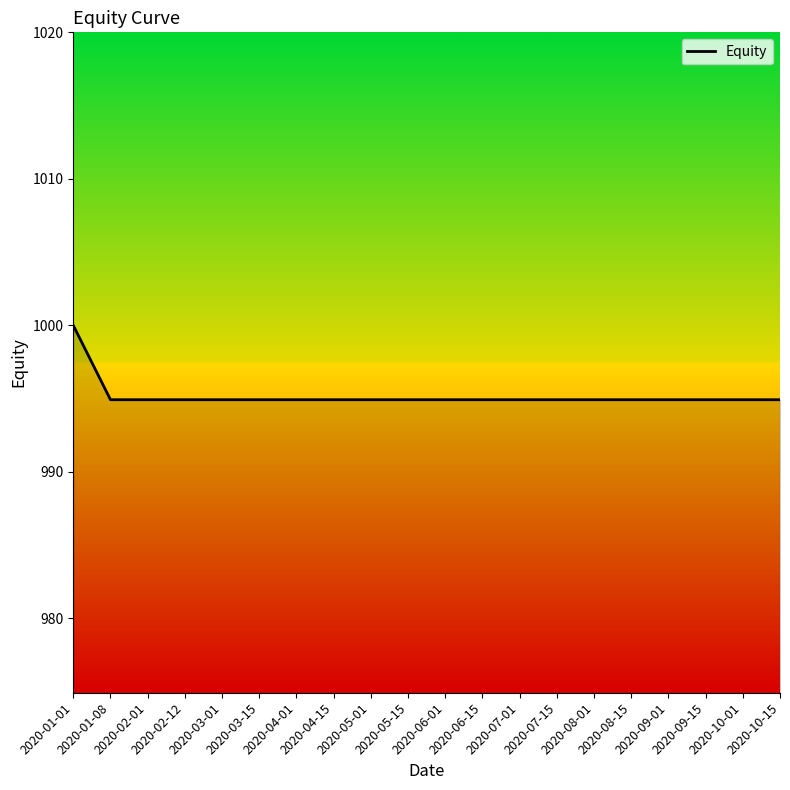

What is the average value?

995.2